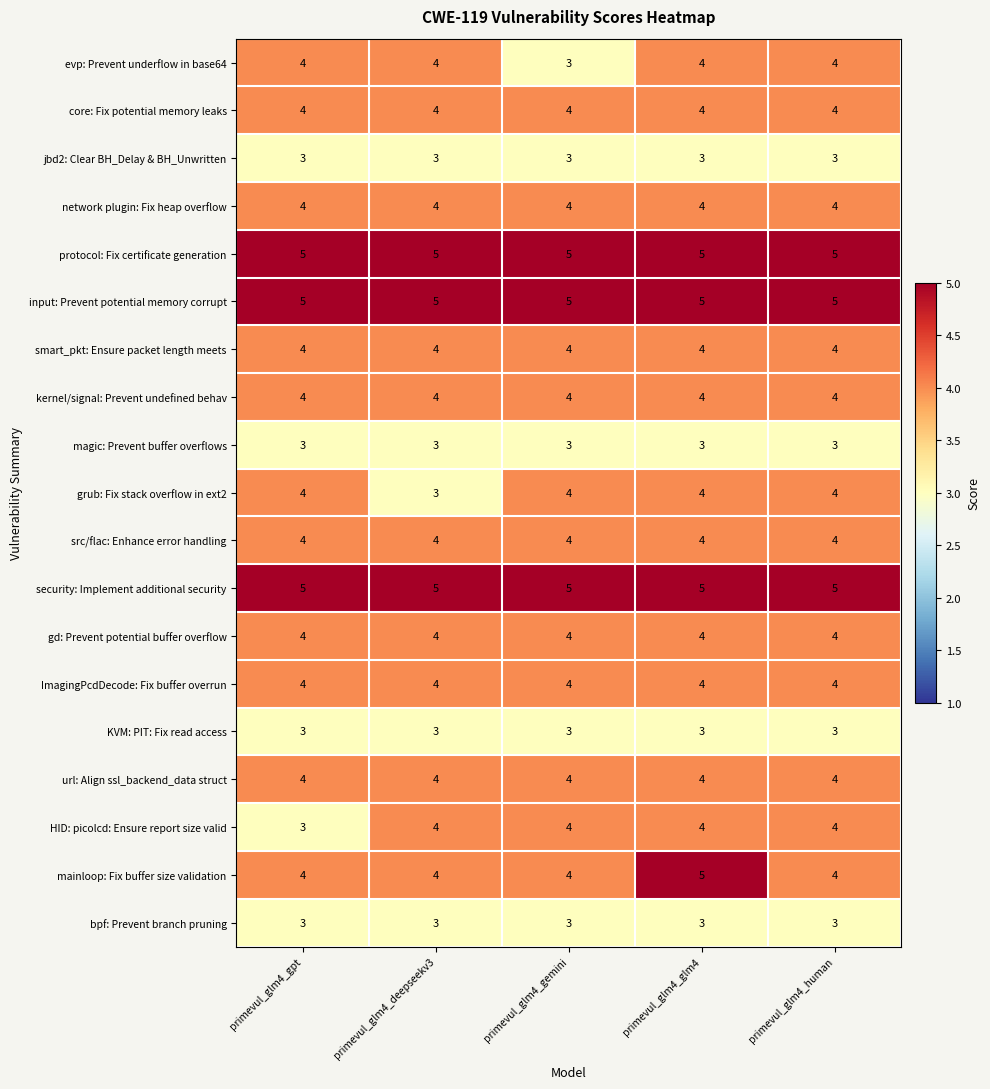

What value does the smart_pkt: Ensure packet length meets series have at primevul_glm4_gemini?

4